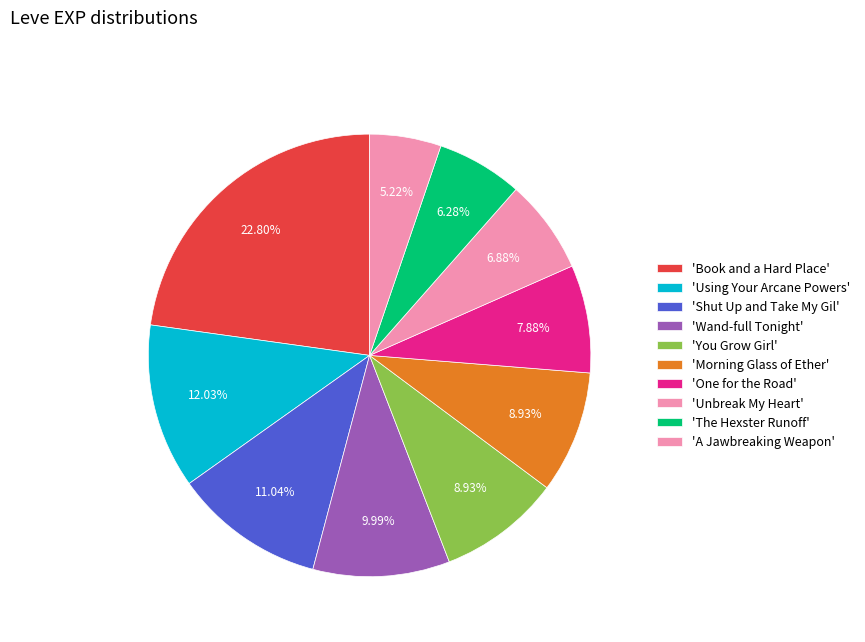

Count the number of slices in the pie.

10